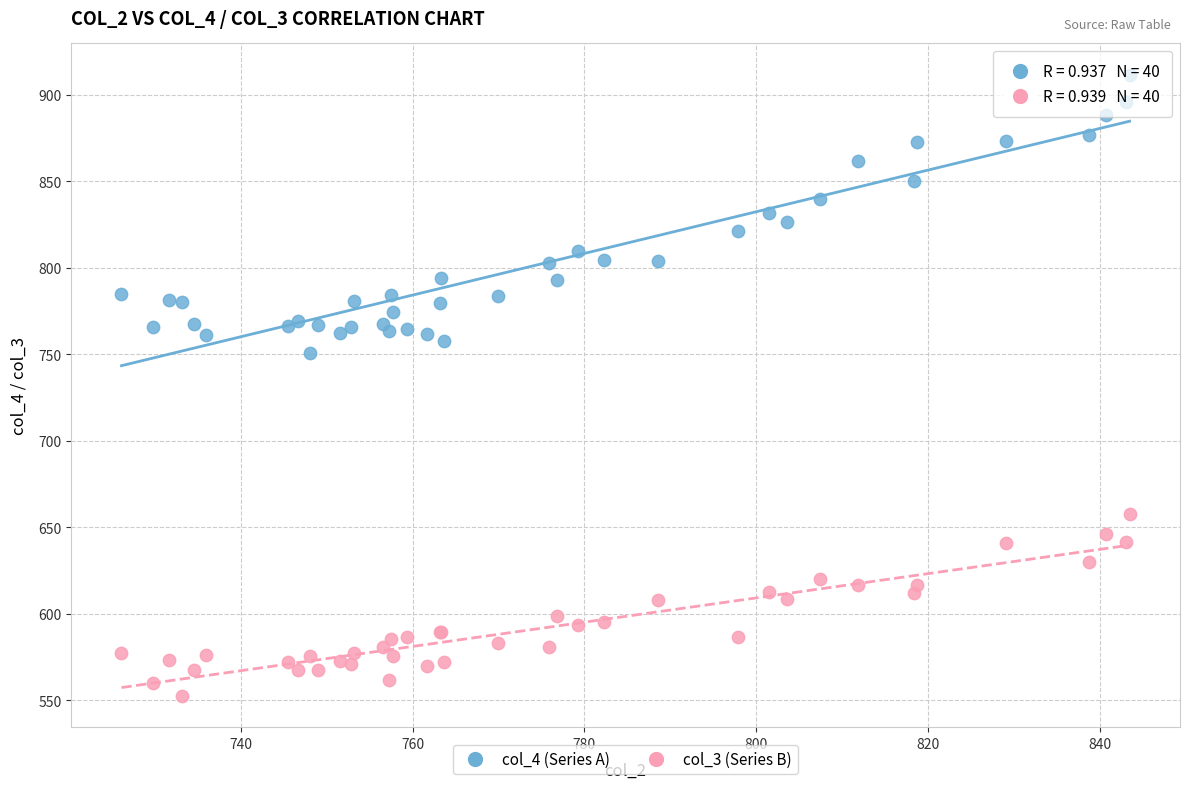

Which series contains the highest Y value?

col_4 (Series A)